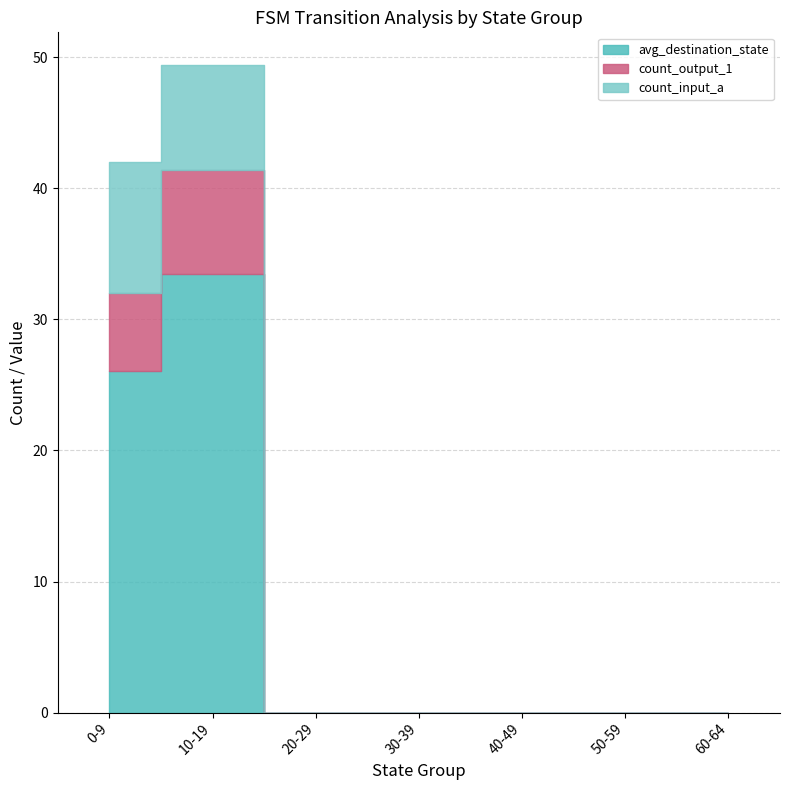

What is the label of the 2nd point from the left?

10-19